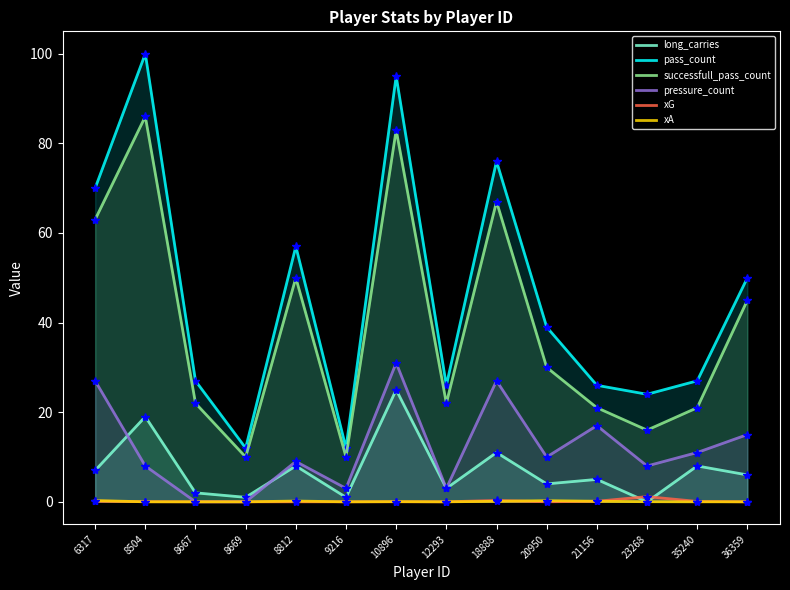

How many lines are shown in the chart?

6